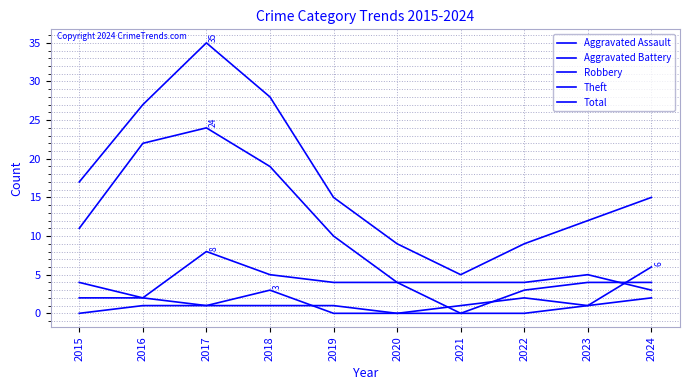

What is the difference between the Robbery values at 2015 and 2017?

4